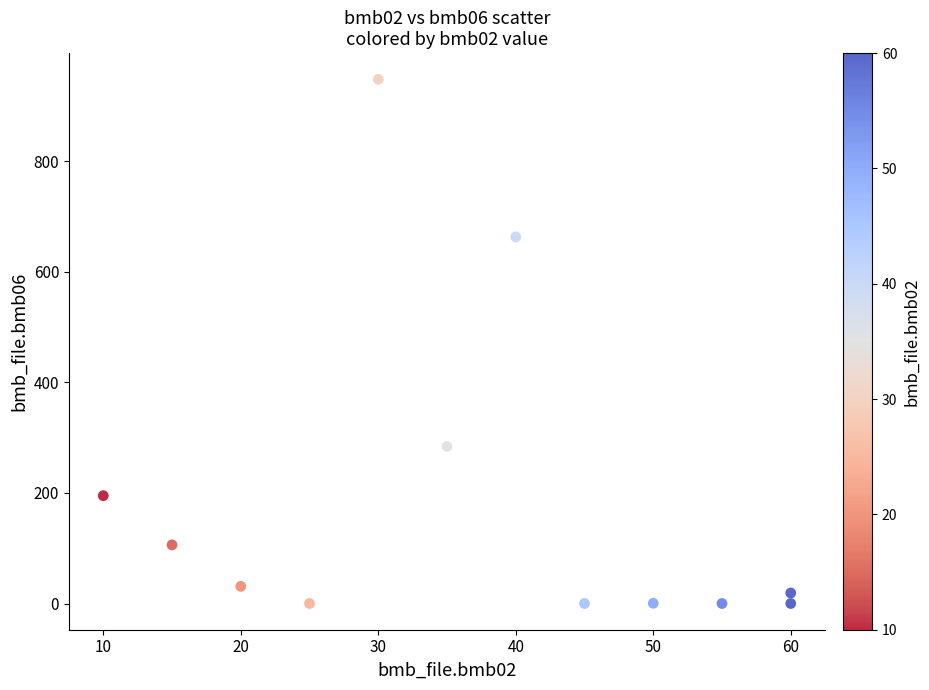

What is the average X value?

37.1